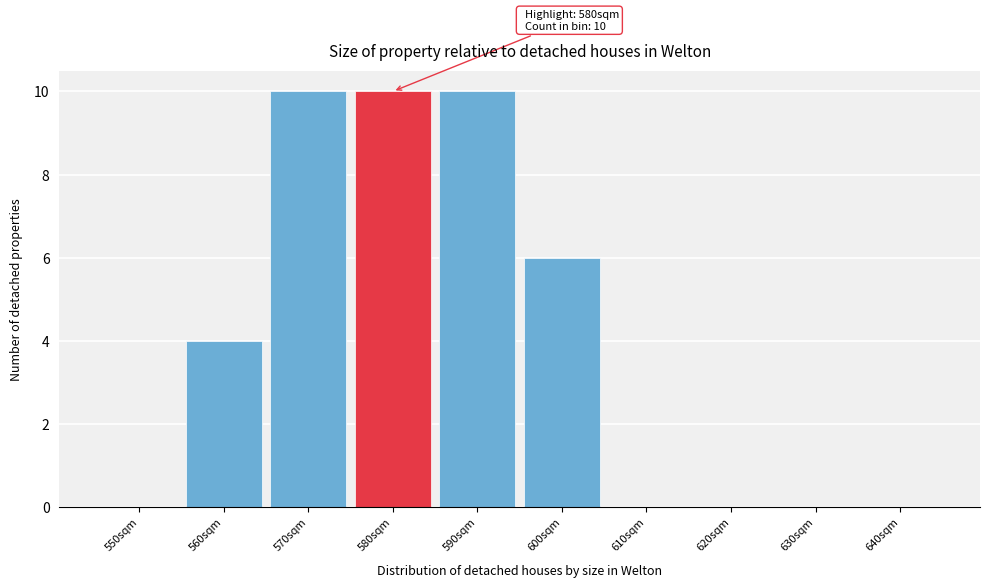

Reading left to right, extract all data points from this chart.

550sqm=0	560sqm=4	570sqm=10	580sqm=10	590sqm=10	600sqm=6	610sqm=0	620sqm=0	630sqm=0	640sqm=0